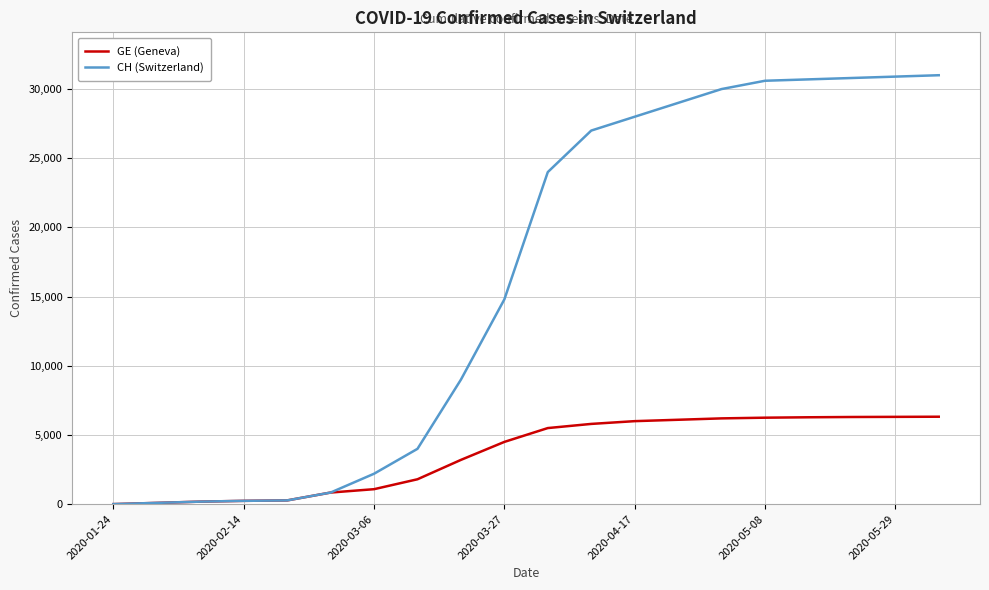

Count the number of data series in this chart.

2